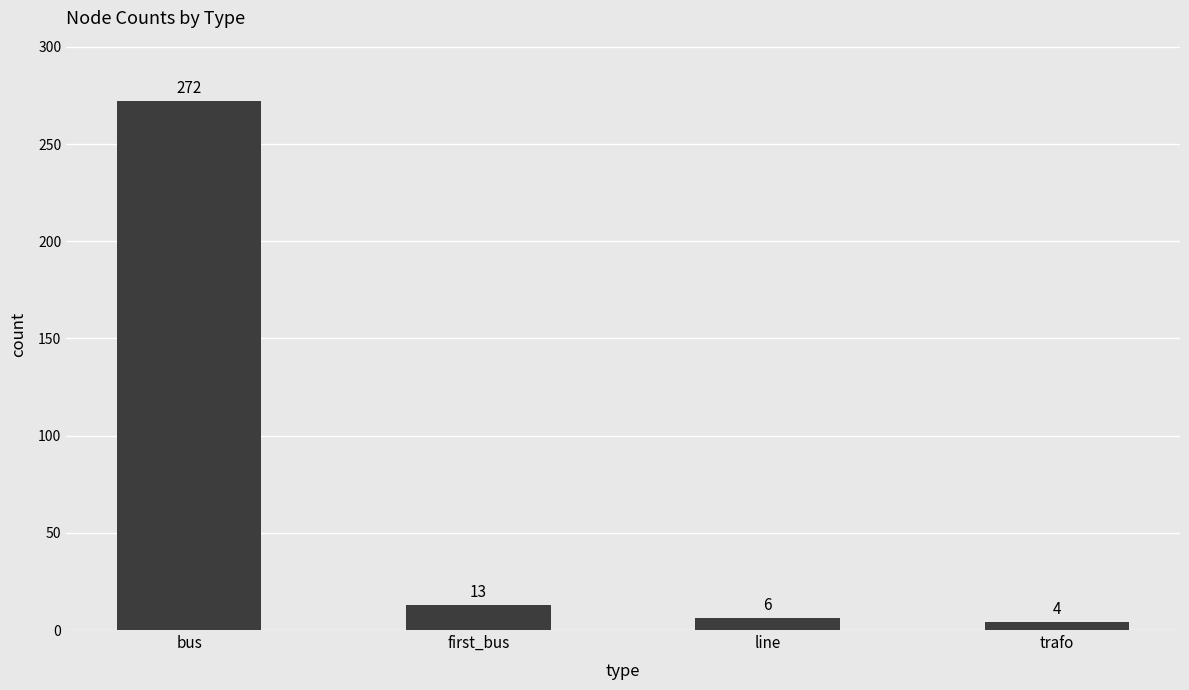

At which category does the chart reach its peak across all series?

bus